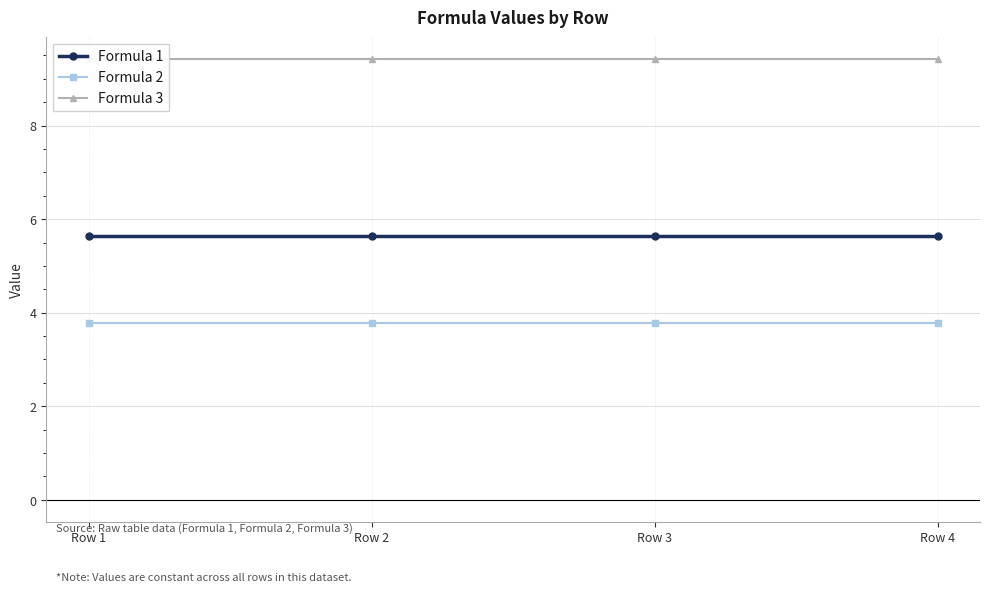

Reading left to right, list all the values displayed in this chart.

Formula 1: Row 1=5.7	Row 2=5.7	Row 3=5.7	Row 4=5.7
Formula 2: Row 1=3.8	Row 2=3.8	Row 3=3.8	Row 4=3.8
Formula 3: Row 1=9.4	Row 2=9.4	Row 3=9.4	Row 4=9.4